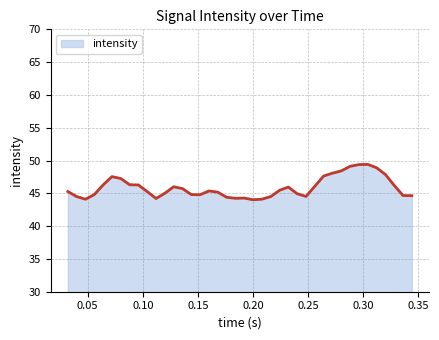

What is the smallest value displayed?

44.0